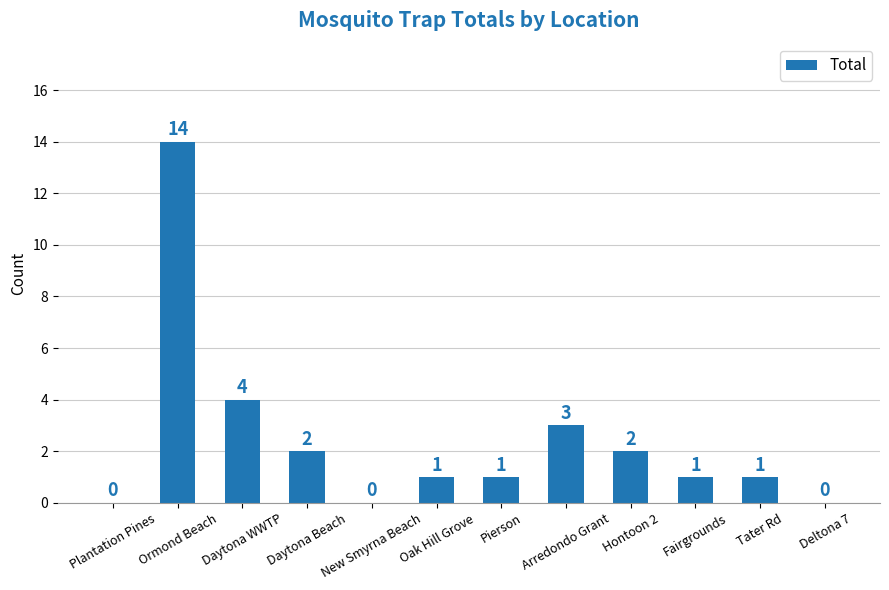

What is the difference between the values at Daytona Beach and Tater Rd?

1